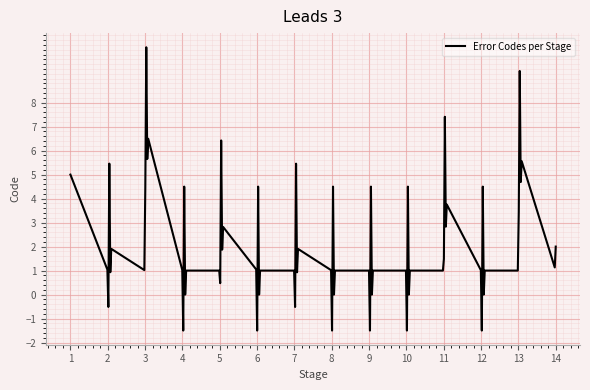

What is the minimum value shown in the chart?

-1.5